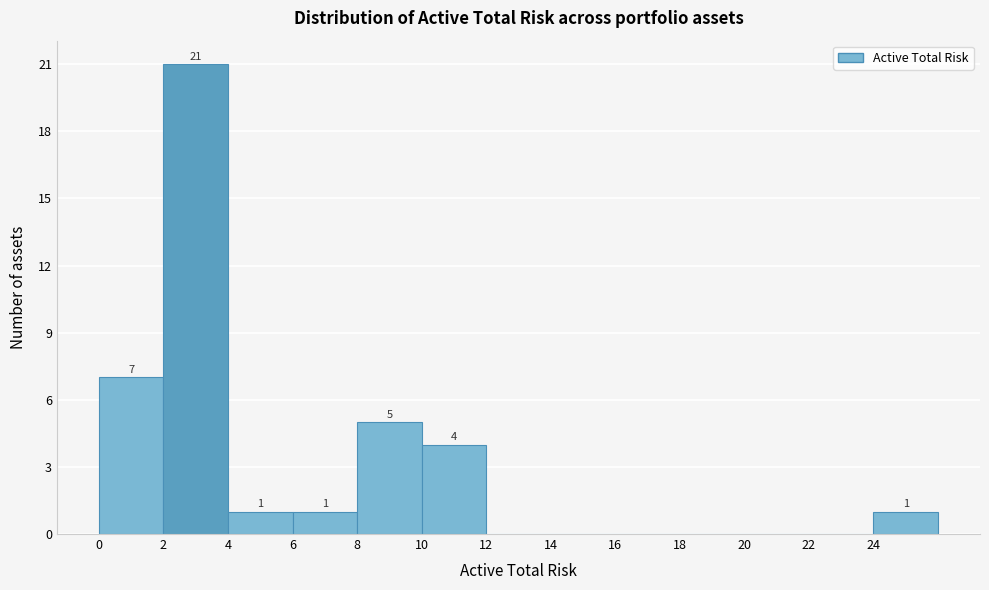

Over which range of the x-axis is the bar tallest?

2 to 4